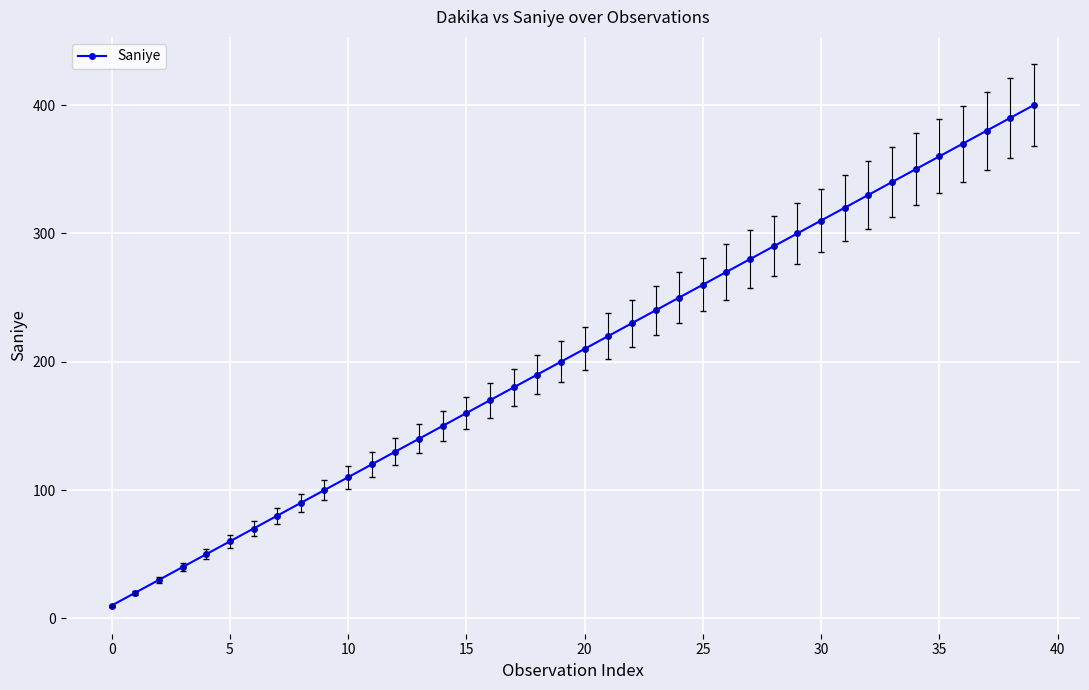

Count the number of categories in the chart.

40